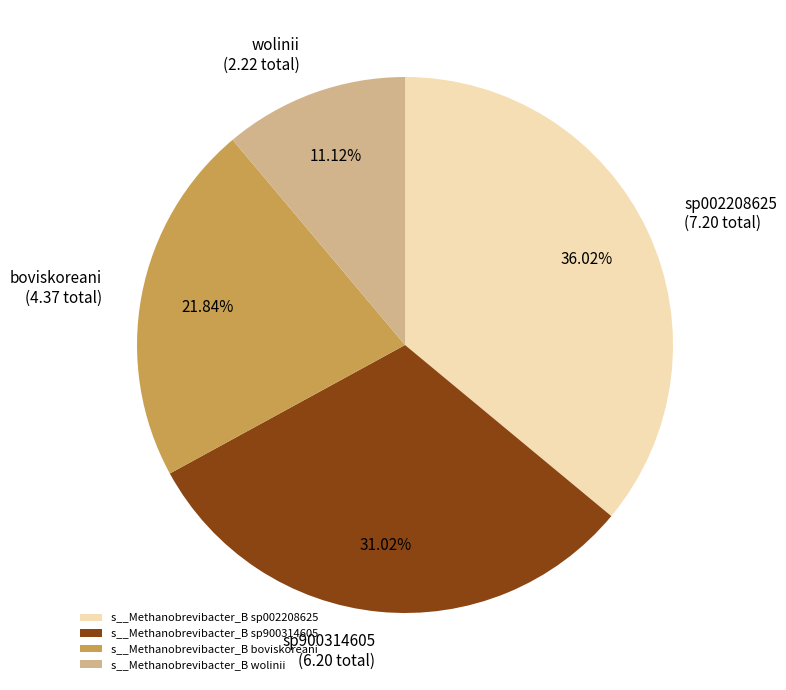

Does any single category account for the majority?

No